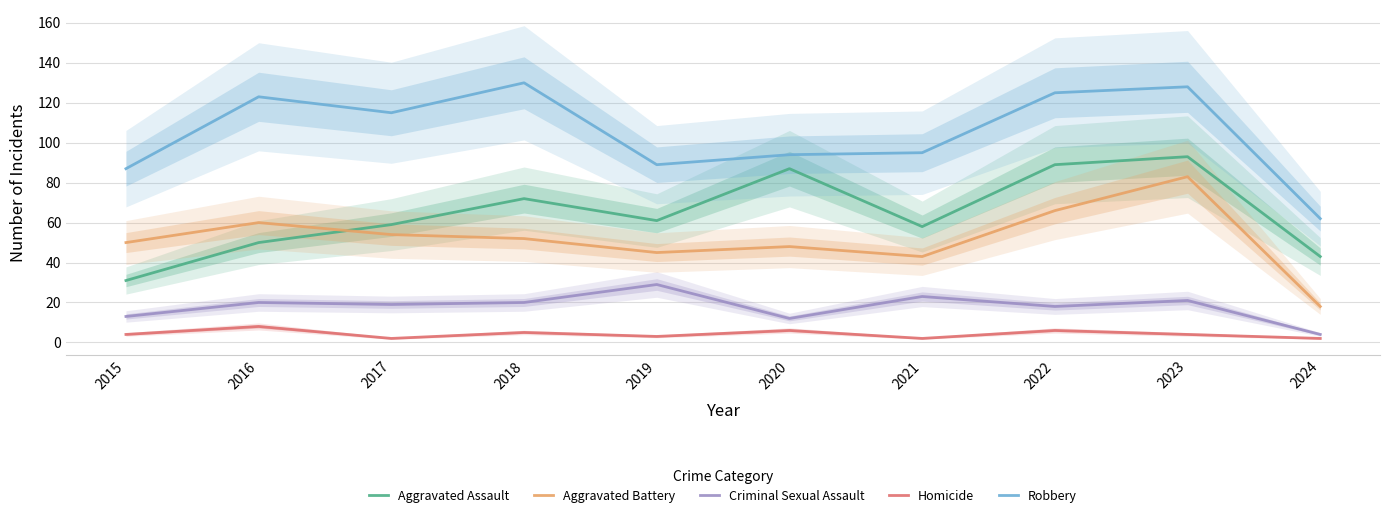

Is the value of Criminal Sexual Assault at 2024 greater than the value of Homicide at 2023?

No